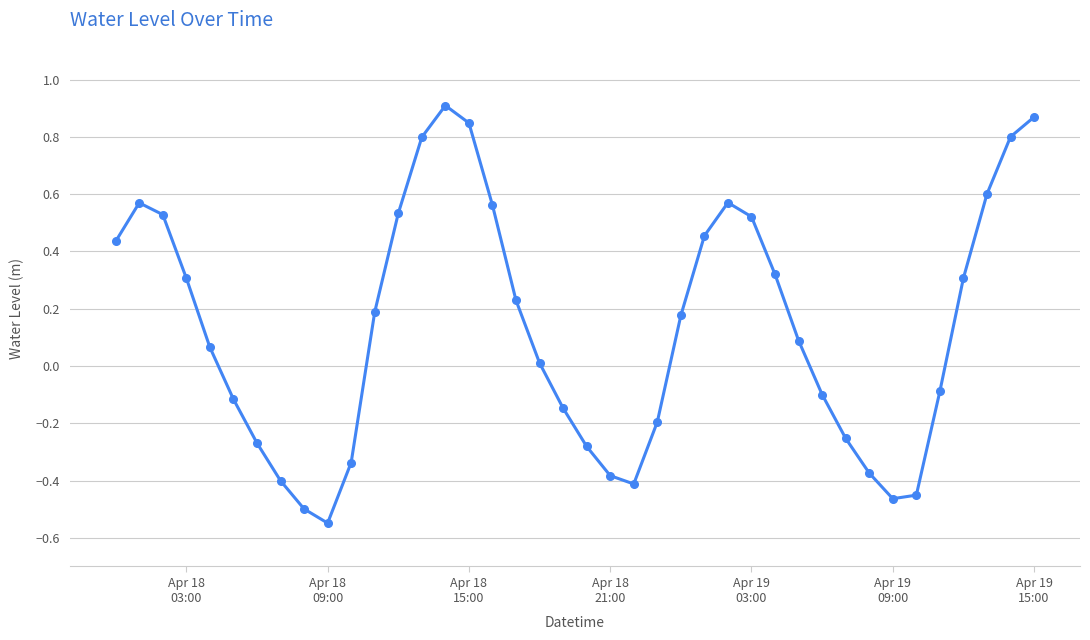

True or false: there are more than 1 points higher than both neighbors.

True